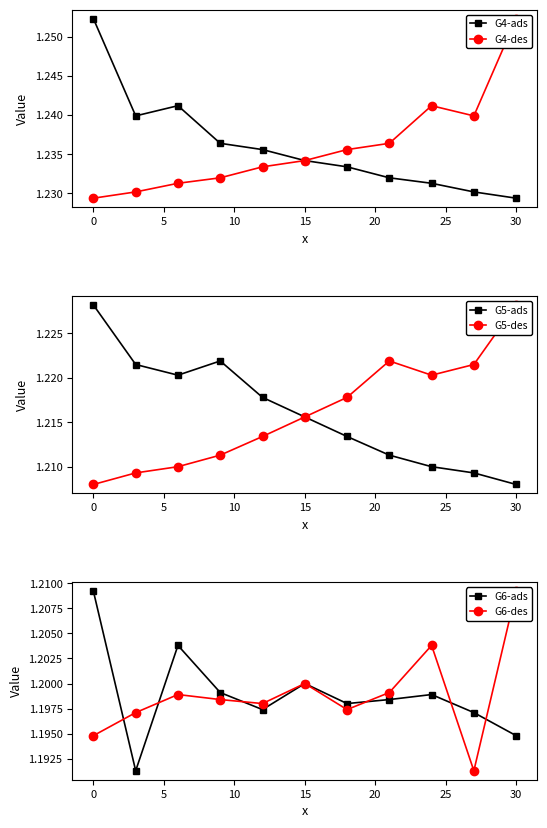

Reading right to left, list all the values displayed in this chart.

G4-ads: 1.2	1.2	1.2	1.2	1.2	1.2	1.2	1.2	1.2	1.2	1.3
G4-des: 1.3	1.2	1.2	1.2	1.2	1.2	1.2	1.2	1.2	1.2	1.2
G5-ads: 1.2	1.2	1.2	1.2	1.2	1.2	1.2	1.2	1.2	1.2	1.2
G5-des: 1.2	1.2	1.2	1.2	1.2	1.2	1.2	1.2	1.2	1.2	1.2
G6-ads: 1.2	1.2	1.2	1.2	1.2	1.2	1.2	1.2	1.2	1.2	1.2
G6-des: 1.2	1.2	1.2	1.2	1.2	1.2	1.2	1.2	1.2	1.2	1.2